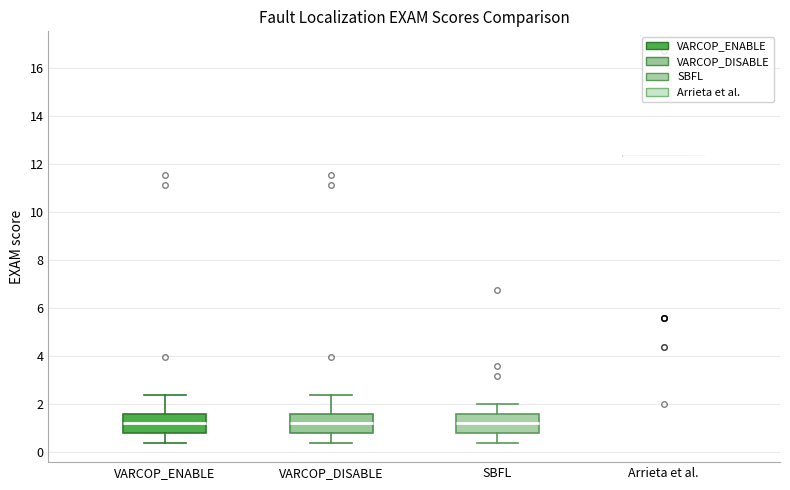

Reading left to right, read every box against the y-axis: the position of its median line, the range the box covers, and the ends of its whiskers. The values are not printed on the chart, so give them approximately, as read against the axis.

VARCOP_ENABLE: median 1.2, box 0.8 to 1.6, whiskers 0.4 to 2.4
VARCOP_DISABLE: median 1.2, box 0.8 to 1.6, whiskers 0.4 to 2.4
SBFL: median 1.2, box 0.8 to 1.6, whiskers 0.4 to 2.0
Arrieta et al.: box collapsed to a line at 12.4, whiskers 12.4 to 12.4